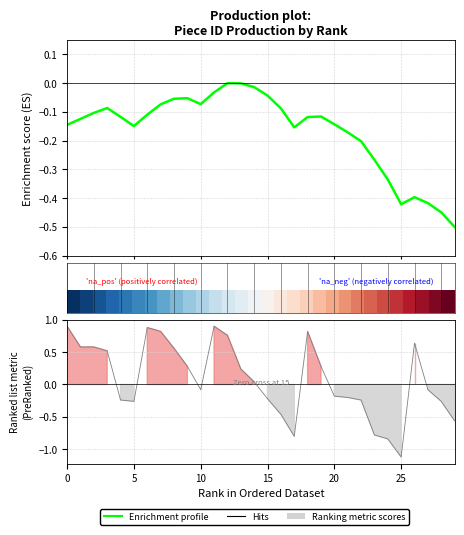

Does the chart have visible grid lines?

Yes